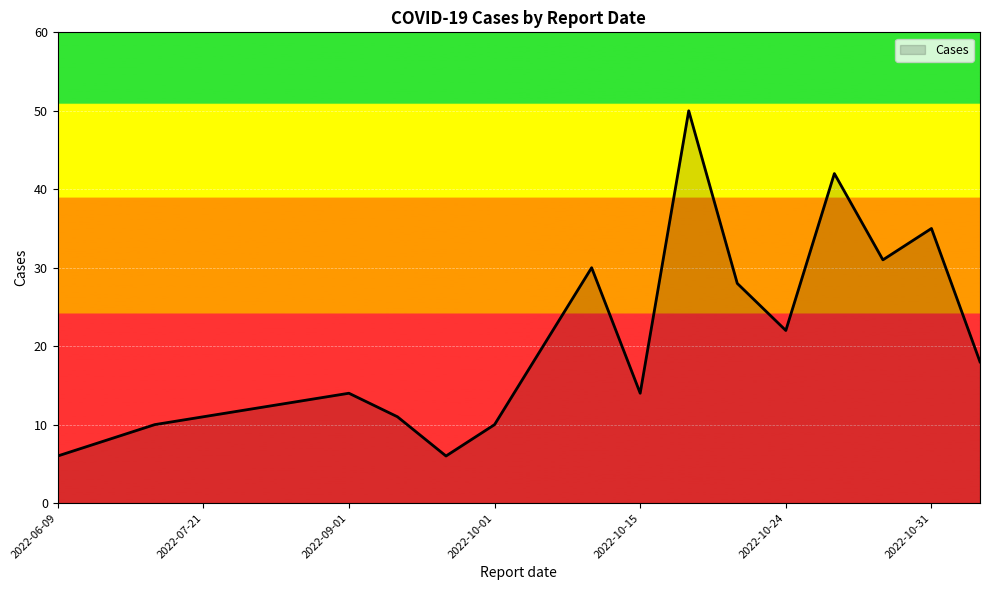

What is the difference between the maximum and minimum values?

44